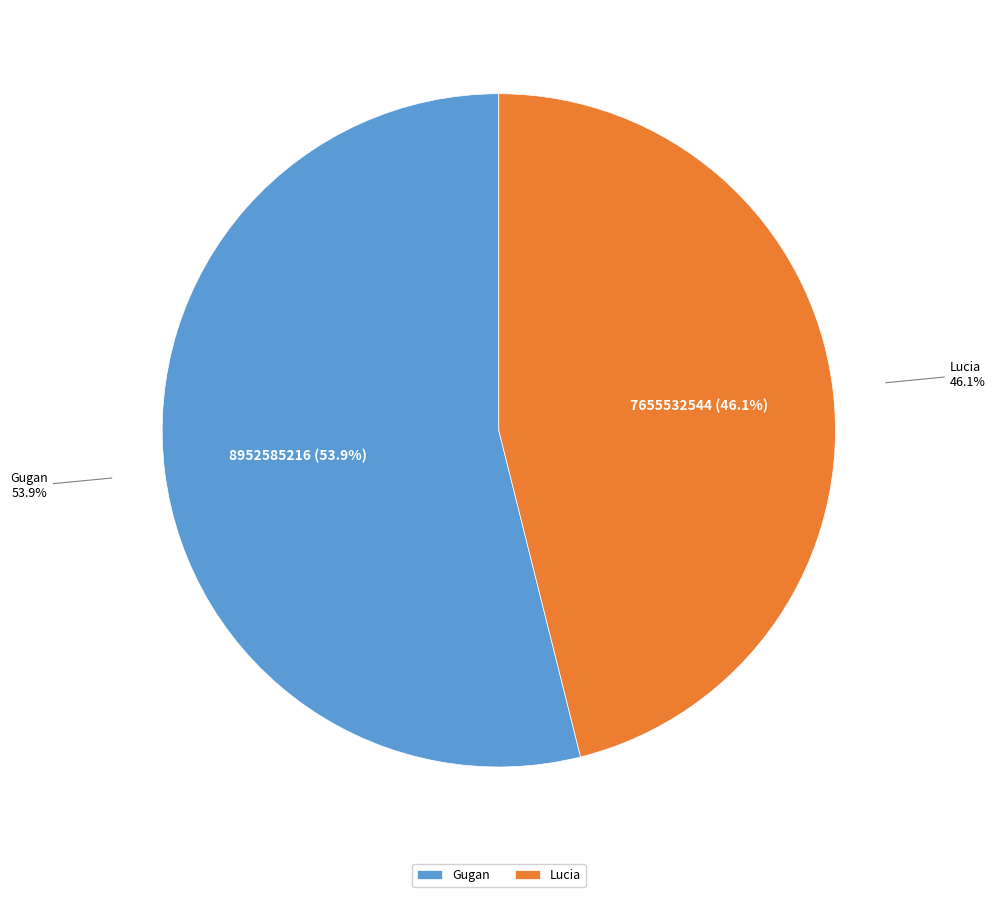

Which has a higher value, Lucia or Gugan?

Gugan